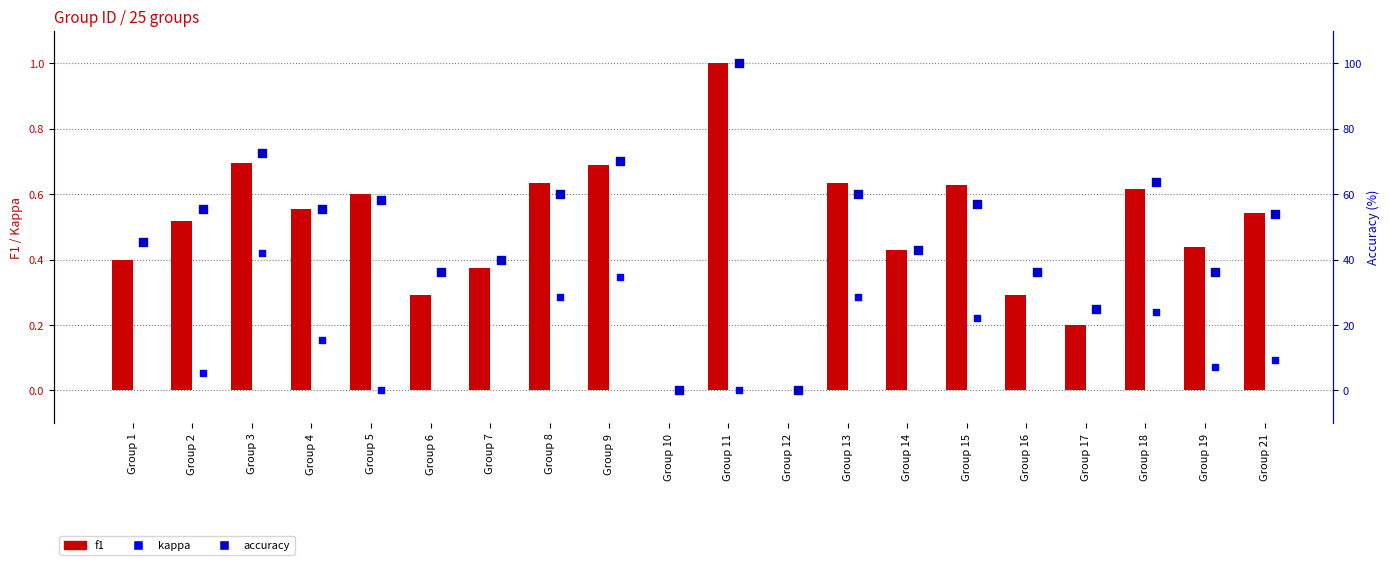

What are all the series names shown in the legend?

f1, kappa, accuracy